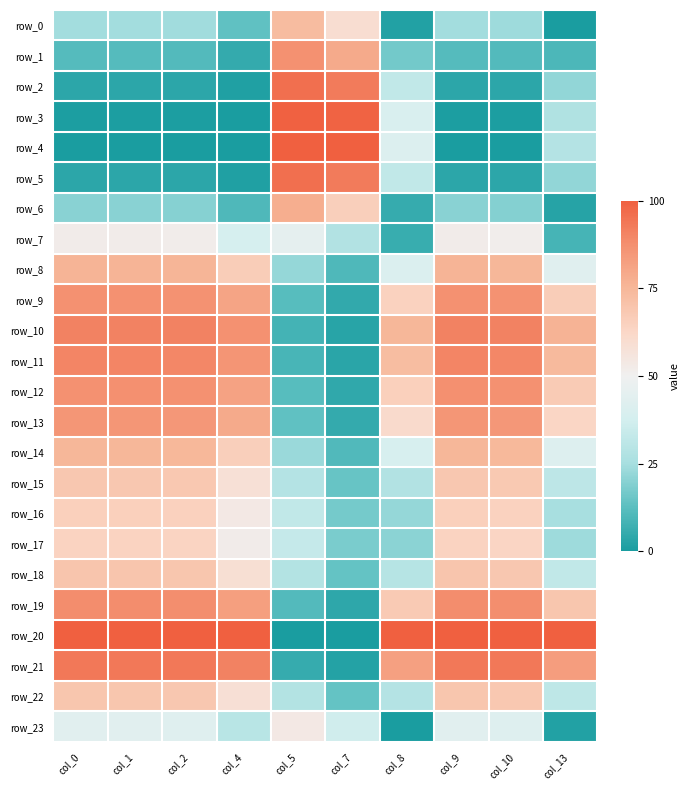

Reading left to right, list all the values displayed in this chart.

row_0: col_0=24.4	col_1=24.6	col_2=24.0	col_4=13.6	col_5=73.2	col_7=59.4	col_8=1.9	col_9=24.5	col_10=23.7	col_13=0.0
row_1: col_0=11.6	col_1=11.7	col_2=11.3	col_4=5.3	col_5=87.0	col_7=79.0	col_8=16.7	col_9=11.6	col_10=11.2	col_13=10.1
row_2: col_0=3.7	col_1=3.8	col_2=3.6	col_4=1.4	col_5=95.8	col_7=92.9	col_8=32.1	col_9=3.7	col_10=3.6	col_13=21.6
row_3: col_0=0.5	col_1=0.5	col_2=0.5	col_4=0.2	col_5=99.4	col_7=99.0	col_8=40.0	col_9=0.5	col_10=0.5	col_13=27.5
row_4: col_0=0.0	col_1=0.0	col_2=0.0	col_4=0.0	col_5=100.0	col_7=100.0	col_8=41.4	col_9=0.0	col_10=0.0	col_13=28.6
row_5: col_0=3.7	col_1=3.7	col_2=3.6	col_4=1.4	col_5=95.8	col_7=92.9	col_8=32.2	col_9=3.7	col_10=3.5	col_13=21.6
row_6: col_0=20.0	col_1=20.1	col_2=19.6	col_4=10.5	col_5=77.9	col_7=65.8	col_8=5.7	col_9=20.1	col_10=19.4	col_13=2.4
row_7: col_0=52.1	col_1=52.3	col_2=51.6	col_4=38.7	col_5=45.1	col_7=27.8	col_8=5.9	col_9=52.2	col_10=51.3	col_13=8.6
row_8: col_0=75.9	col_1=76.0	col_2=75.5	col_4=66.7	col_5=22.2	col_7=10.3	col_8=40.7	col_9=76.0	col_10=75.3	col_13=43.3
row_9: col_0=86.8	col_1=86.8	col_2=86.6	col_4=81.1	col_5=12.1	col_7=4.8	col_8=64.7	col_9=86.8	col_10=86.4	col_13=66.4
row_10: col_0=90.9	col_1=91.0	col_2=90.7	col_4=86.9	col_5=8.3	col_7=3.1	col_8=75.0	col_9=90.9	col_10=90.6	col_13=76.3
row_11: col_0=90.0	col_1=90.1	col_2=89.8	col_4=85.6	col_5=9.1	col_7=3.4	col_8=72.8	col_9=90.0	col_10=89.7	col_13=74.1
row_12: col_0=87.1	col_1=87.2	col_2=86.9	col_4=81.6	col_5=11.8	col_7=4.6	col_8=65.6	col_9=87.1	col_10=86.8	col_13=67.2
row_13: col_0=85.3	col_1=85.4	col_2=85.1	col_4=79.2	col_5=13.4	col_7=5.4	col_8=61.3	col_9=85.4	col_10=84.9	col_13=63.1
row_14: col_0=75.2	col_1=75.3	col_2=74.8	col_4=65.8	col_5=22.9	col_7=10.7	col_8=39.3	col_9=75.3	col_10=74.6	col_13=42.0
row_15: col_0=69.0	col_1=69.1	col_2=68.5	col_4=58.0	col_5=28.8	col_7=14.6	col_8=28.0	col_9=69.0	col_10=68.3	col_13=30.9
row_16: col_0=65.4	col_1=65.6	col_2=64.9	col_4=53.7	col_5=32.2	col_7=17.1	col_8=22.2	col_9=65.5	col_10=64.7	col_13=25.3
row_17: col_0=64.2	col_1=64.4	col_2=63.7	col_4=52.3	col_5=33.3	col_7=17.9	col_8=20.4	col_9=64.3	col_10=63.4	col_13=23.4
row_18: col_0=69.6	col_1=69.8	col_2=69.2	col_4=58.8	col_5=28.1	col_7=14.2	col_8=29.1	col_9=69.7	col_10=69.0	col_13=32.0
row_19: col_0=88.0	col_1=88.0	col_2=87.8	col_4=82.8	col_5=11.0	col_7=4.3	col_8=67.6	col_9=88.0	col_10=87.6	col_13=69.2
row_20: col_0=100.0	col_1=100.0	col_2=100.0	col_4=100.0	col_5=0.0	col_7=0.0	col_8=100.0	col_9=100.0	col_10=100.0	col_13=100.0
row_21: col_0=93.6	col_1=93.6	col_2=93.5	col_4=90.7	col_5=5.9	col_7=2.1	col_8=82.0	col_9=93.6	col_10=93.4	col_13=82.9
row_22: col_0=69.3	col_1=69.5	col_2=68.9	col_4=58.4	col_5=28.4	col_7=14.4	col_8=28.6	col_9=69.4	col_10=68.7	col_13=31.5
row_23: col_0=43.4	col_1=43.6	col_2=42.8	col_4=29.9	col_5=53.7	col_7=36.4	col_8=0.0	col_9=43.5	col_10=42.5	col_13=1.9